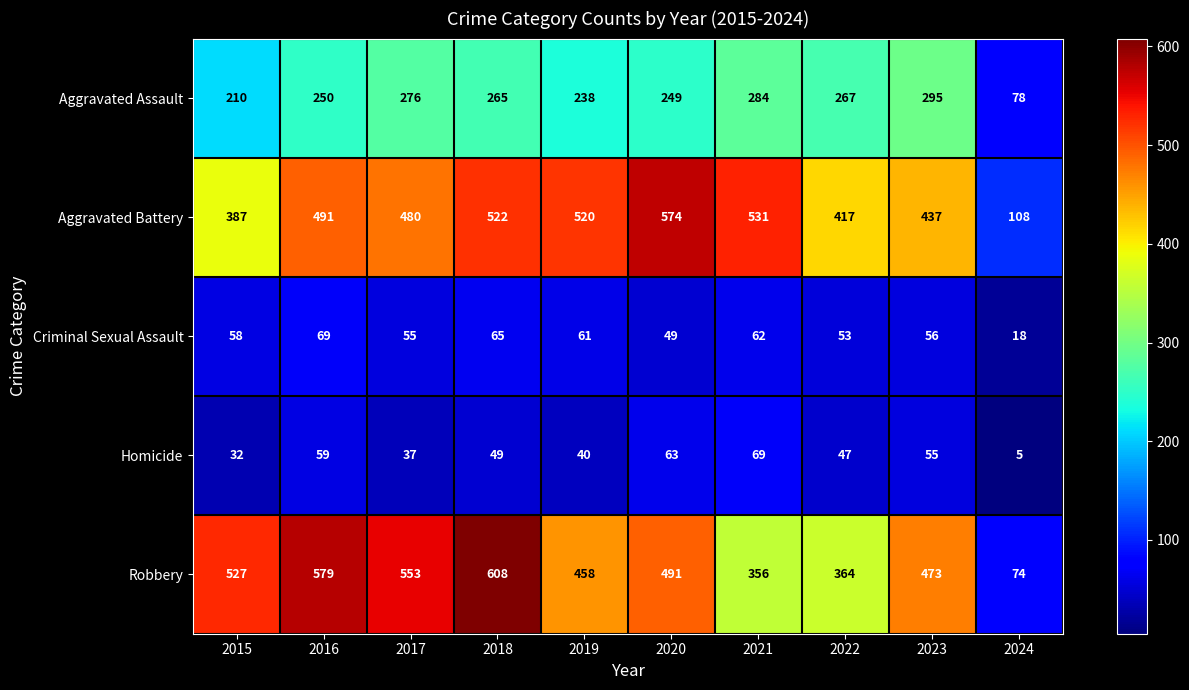

What is the greatest value displayed?

608